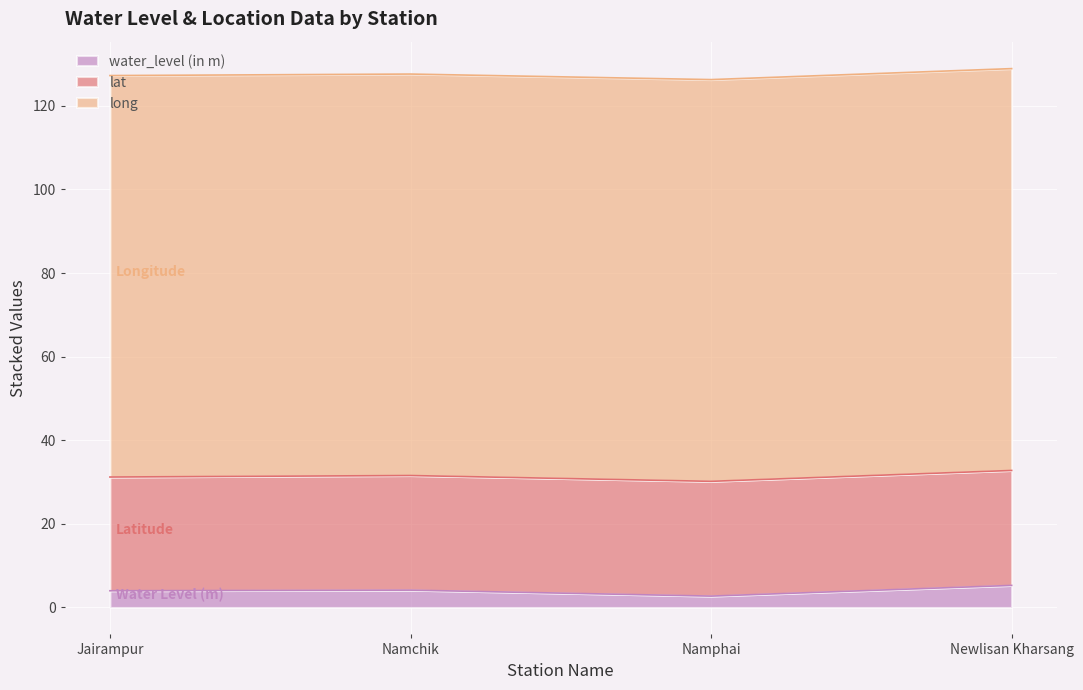

What is the sum of all long values?

384.3